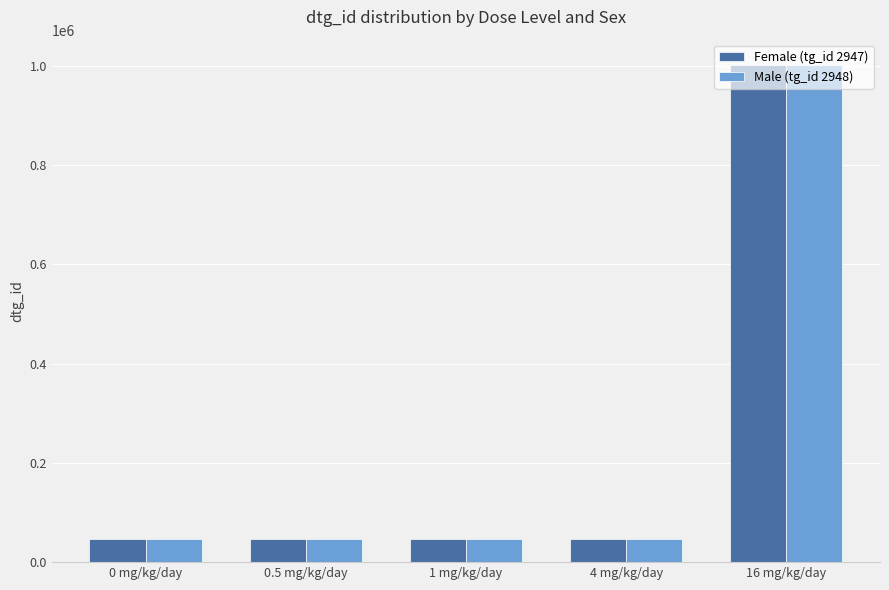

At which label does Female (tg_id 2947) reach its peak?

16 mg/kg/day